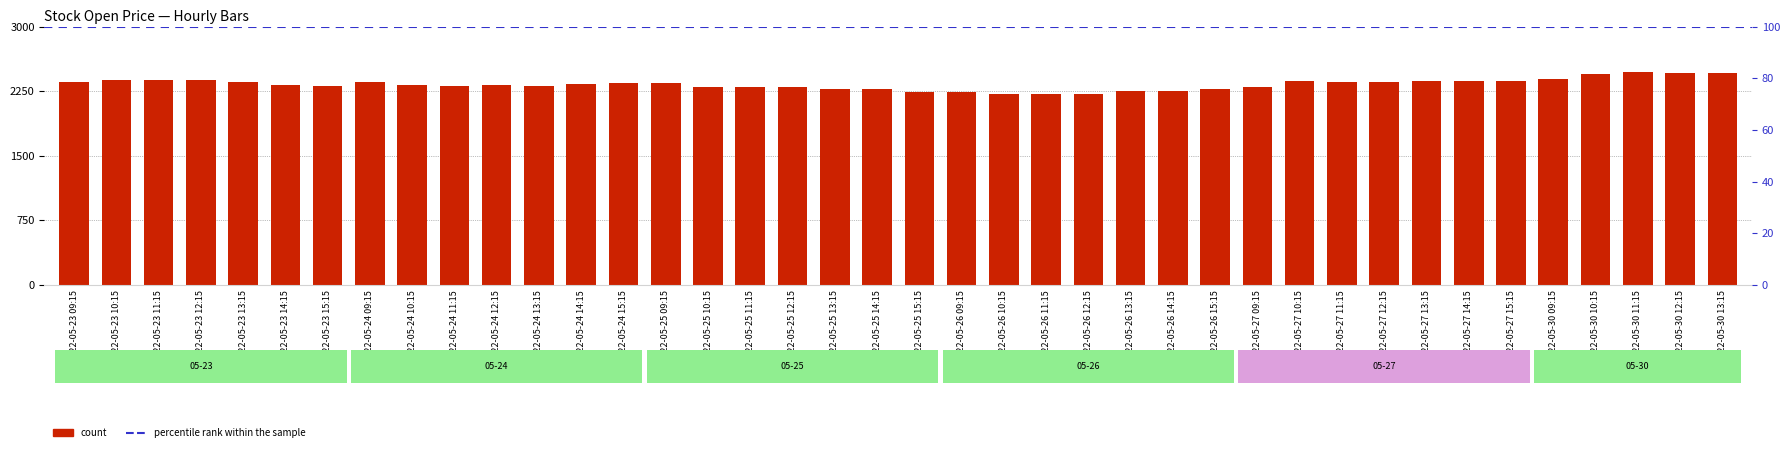

Between 2022-05-27 15:15 and 2022-05-25 14:15, which is larger?

2022-05-27 15:15